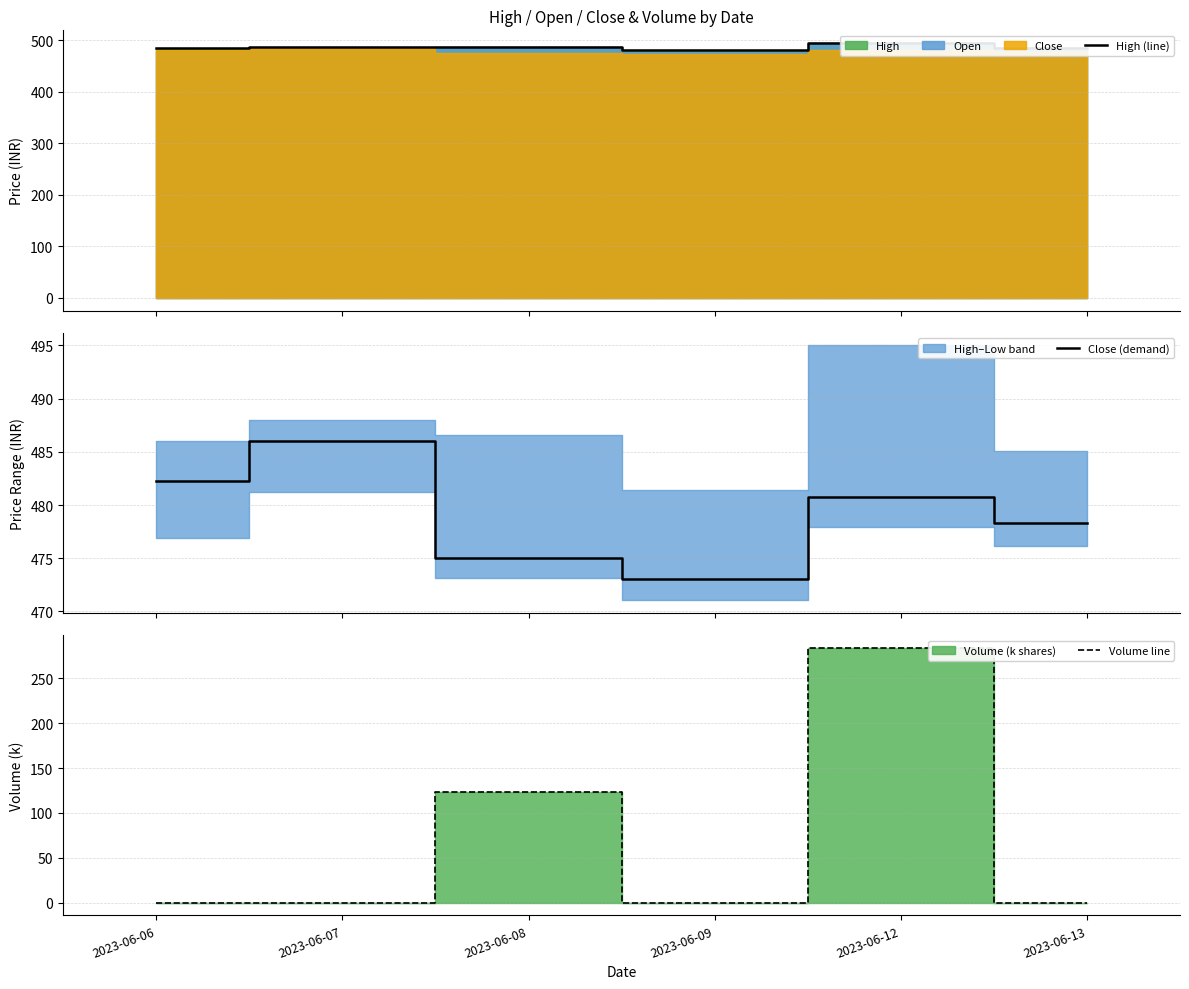

Reading left to right, list all the values displayed in this chart.

High (line): 2023-06-06=486.0	2023-06-07=488.0	2023-06-08=486.6	2023-06-09=481.4	2023-06-12=495.0	2023-06-13=485.1
Close (demand): 2023-06-06=482.3	2023-06-07=486.0	2023-06-08=475.0	2023-06-09=473.1	2023-06-12=480.8	2023-06-13=478.4
Volume line: 2023-06-06=0.0	2023-06-07=0.0	2023-06-08=123.0	2023-06-09=0.0	2023-06-12=283.9	2023-06-13=0.0